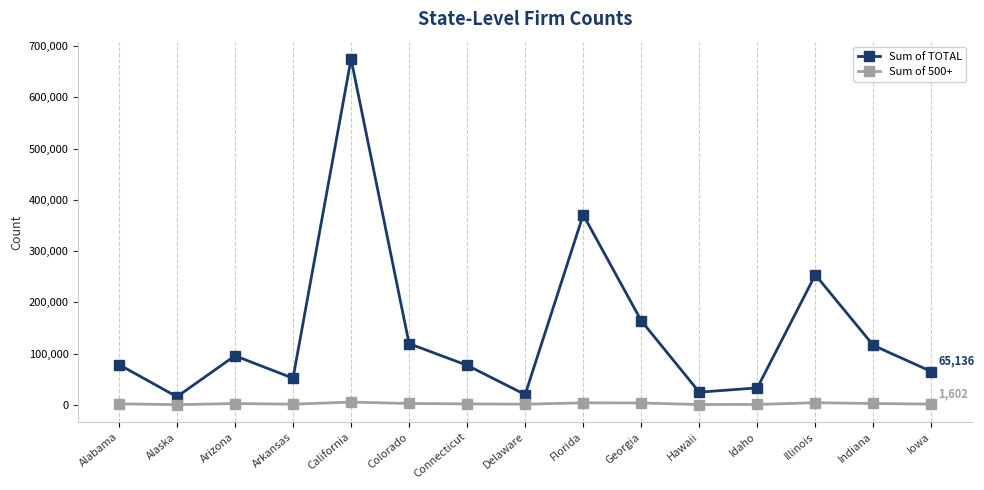

What is the difference between the maximum and minimum values in the Sum of 500+ series?

5002